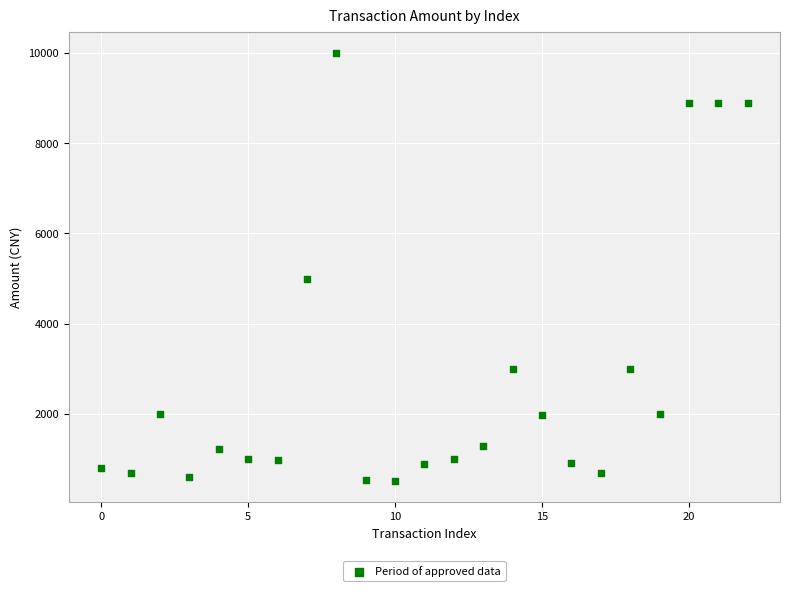

What is the range of Y values (max minus min)?

9477.8